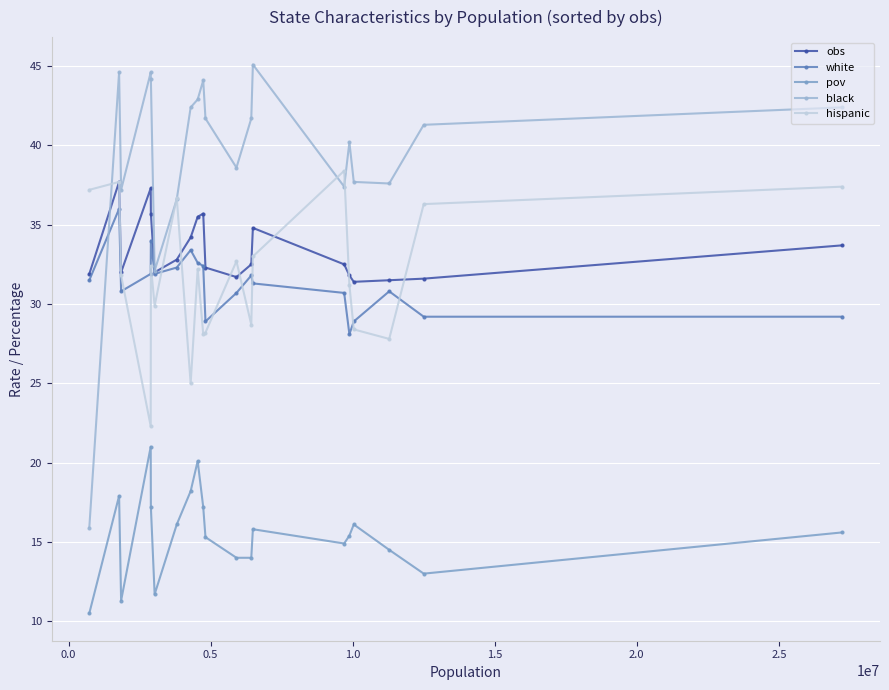

At how many categories does at least one series exceed 34?

19